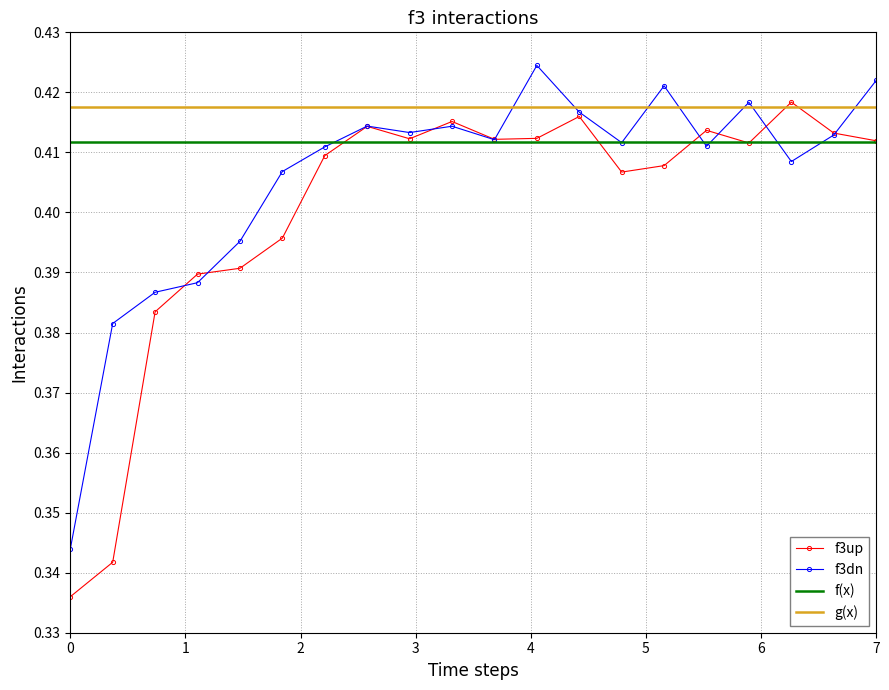

What is the minimum value shown in the chart?

0.3